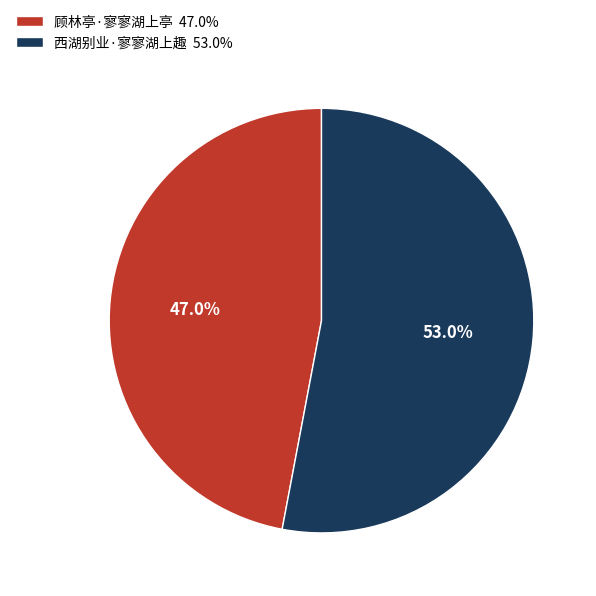

To the nearest percent, what is the average slice percentage?

50%